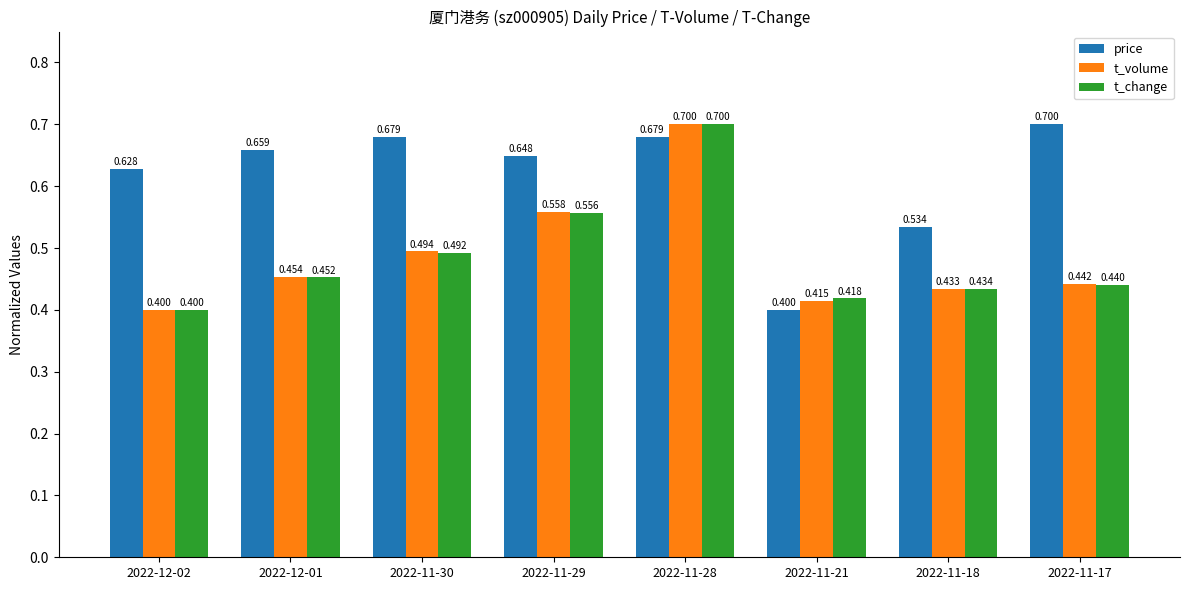

Is the value of t_volume at 2022-11-18 greater than the value of t_change at 2022-11-30?

No